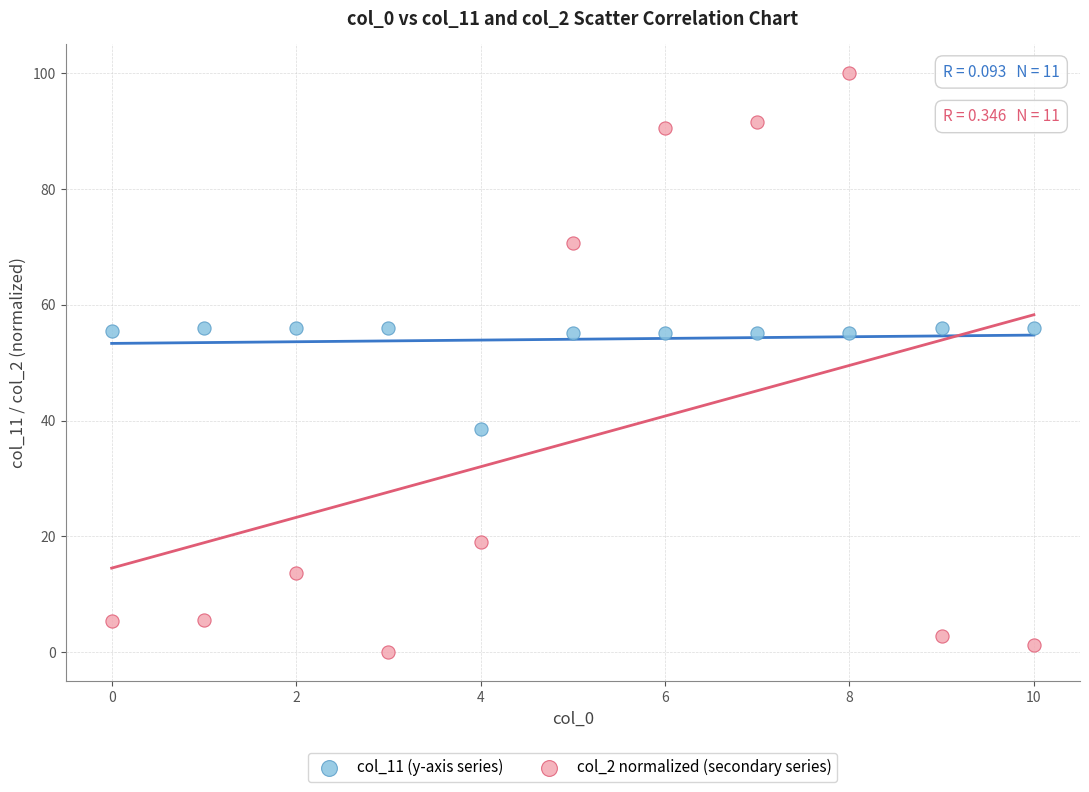

Which series reaches the minimum Y coordinate?

col_2 normalized (secondary series)